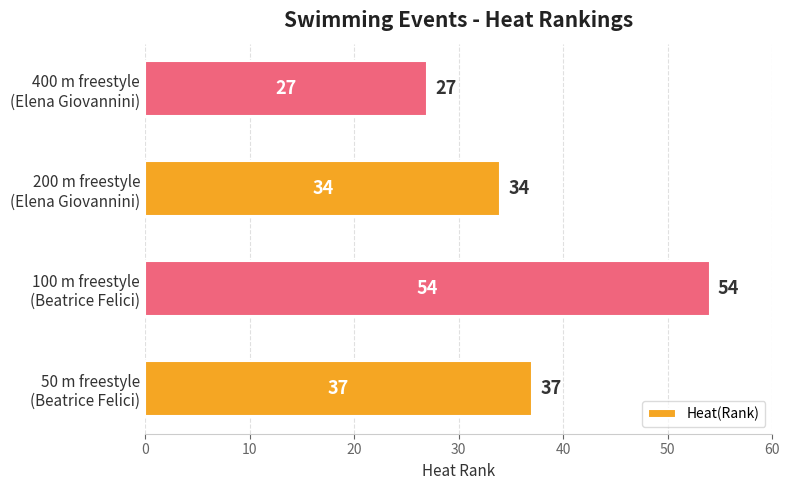

What is the average value?

38